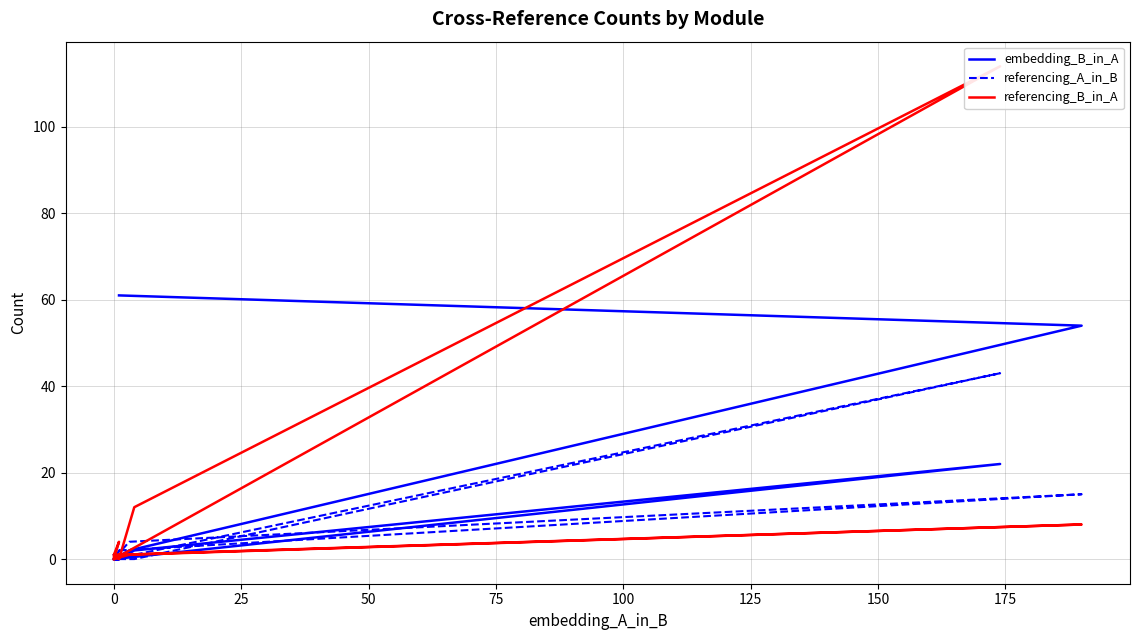

What is the difference between the embedding_B_in_A values at 10 and 100?

1